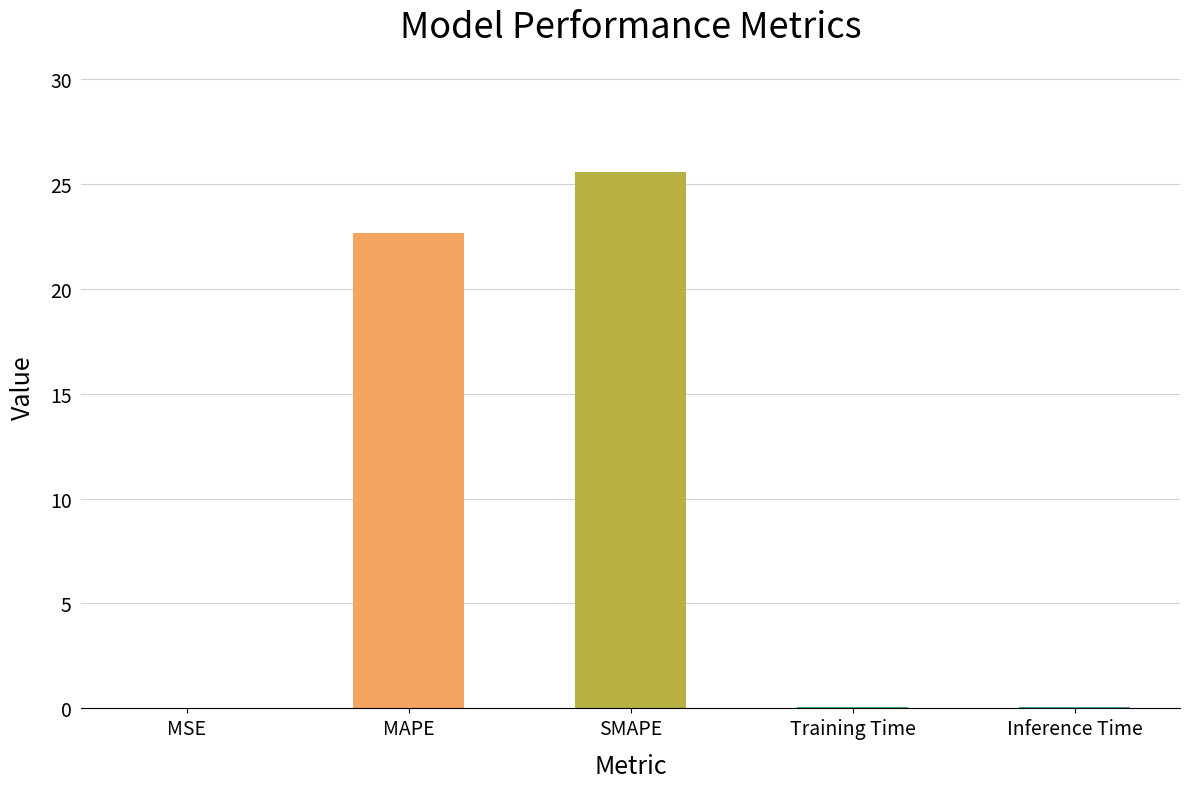

Approximately how many times larger is the value at MAPE compared to SMAPE?

0.9